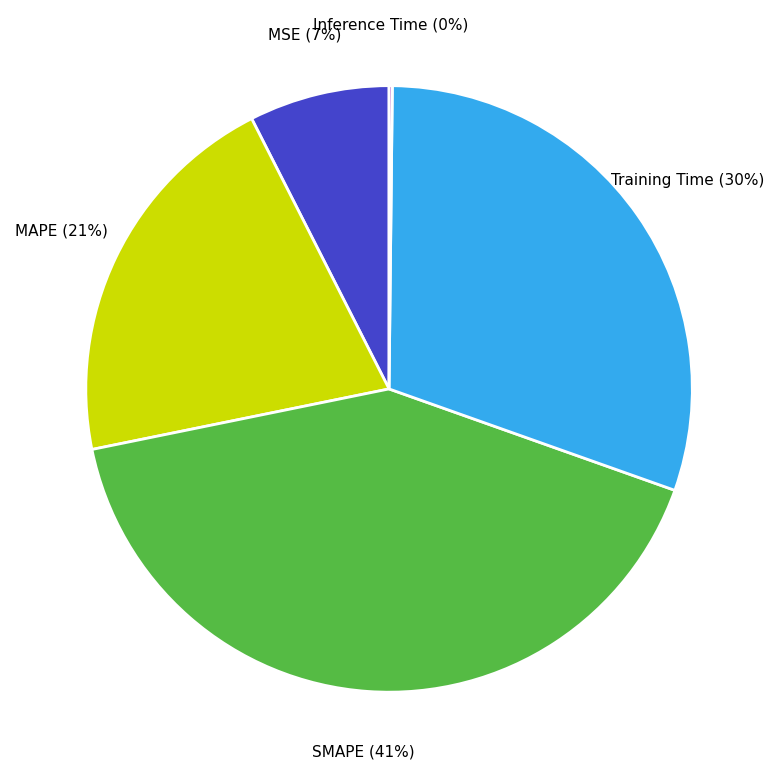

Which slice is the largest?

SMAPE